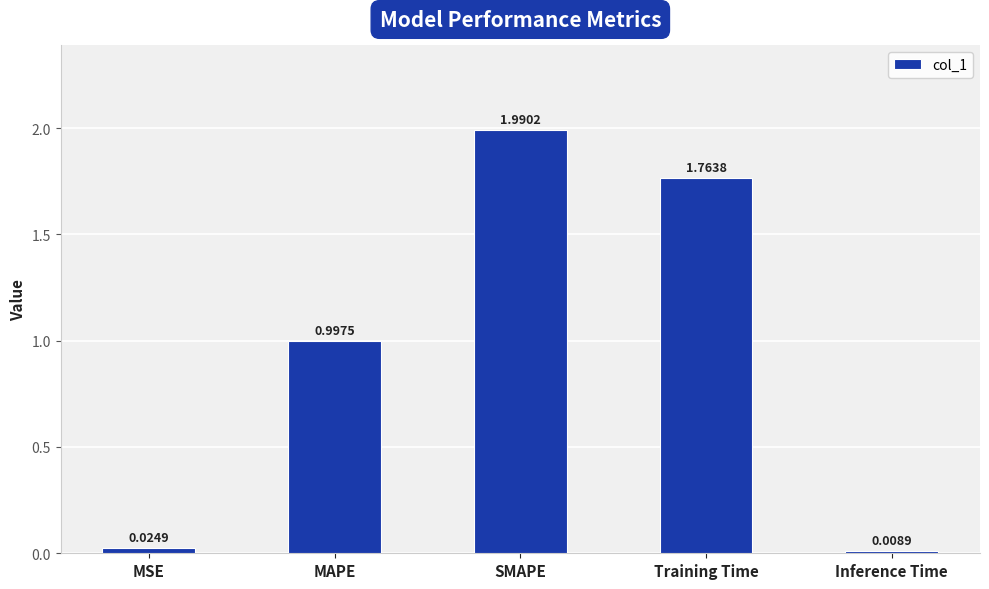

How many series are shown in this chart?

1